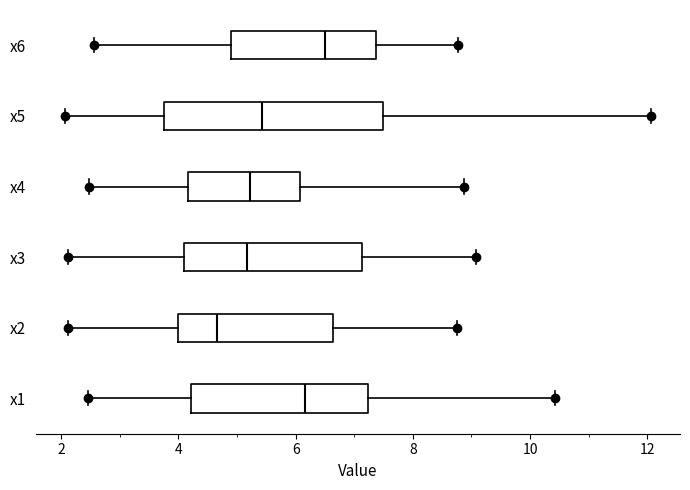

Where is the left edge of the box for x6 on the x-axis? The values are not printed on the chart, so give them approximately, as read against the axis.

5.0